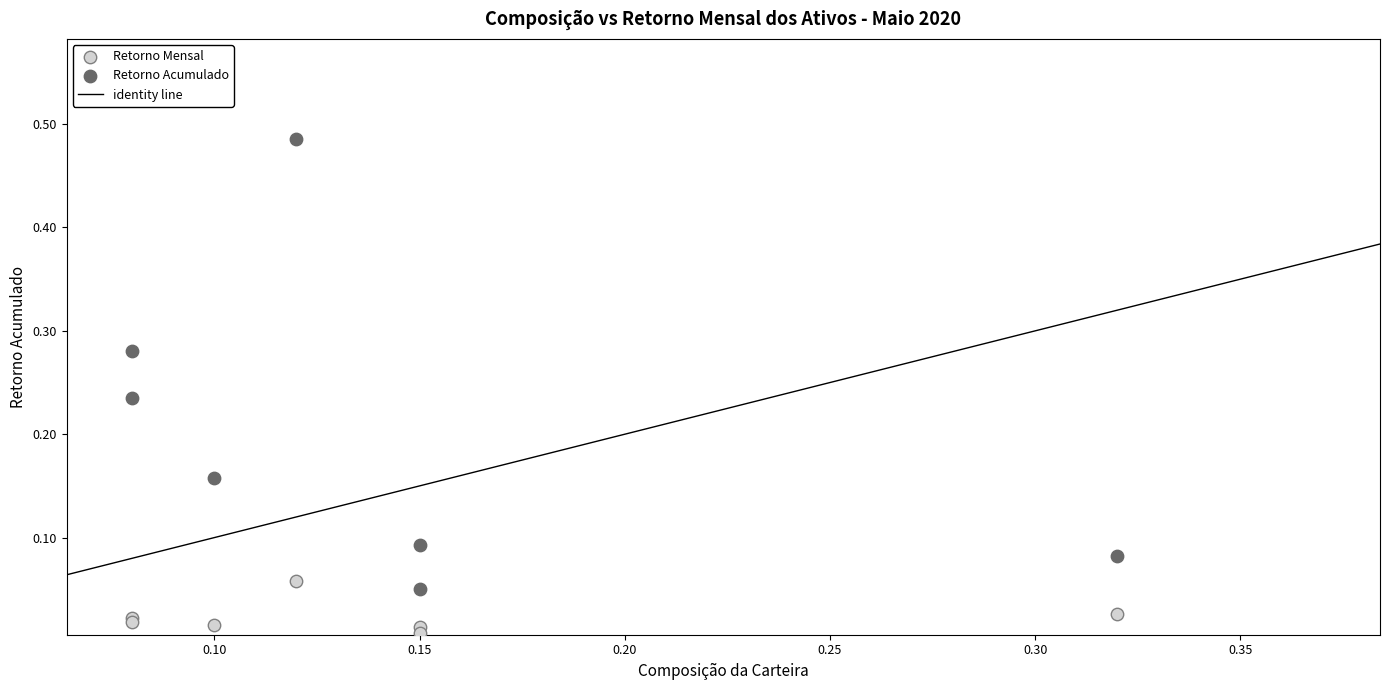

Which series contains the lowest Y value?

Retorno Mensal